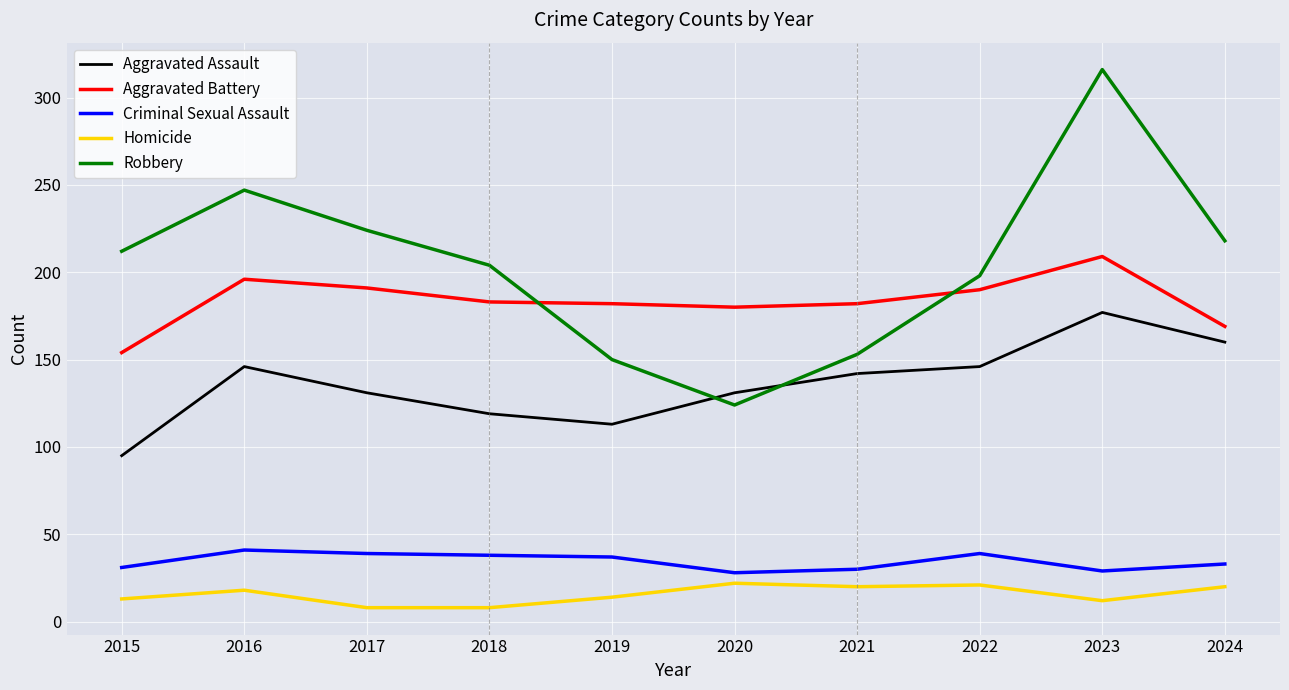

Which category has the highest value across all series?

2023